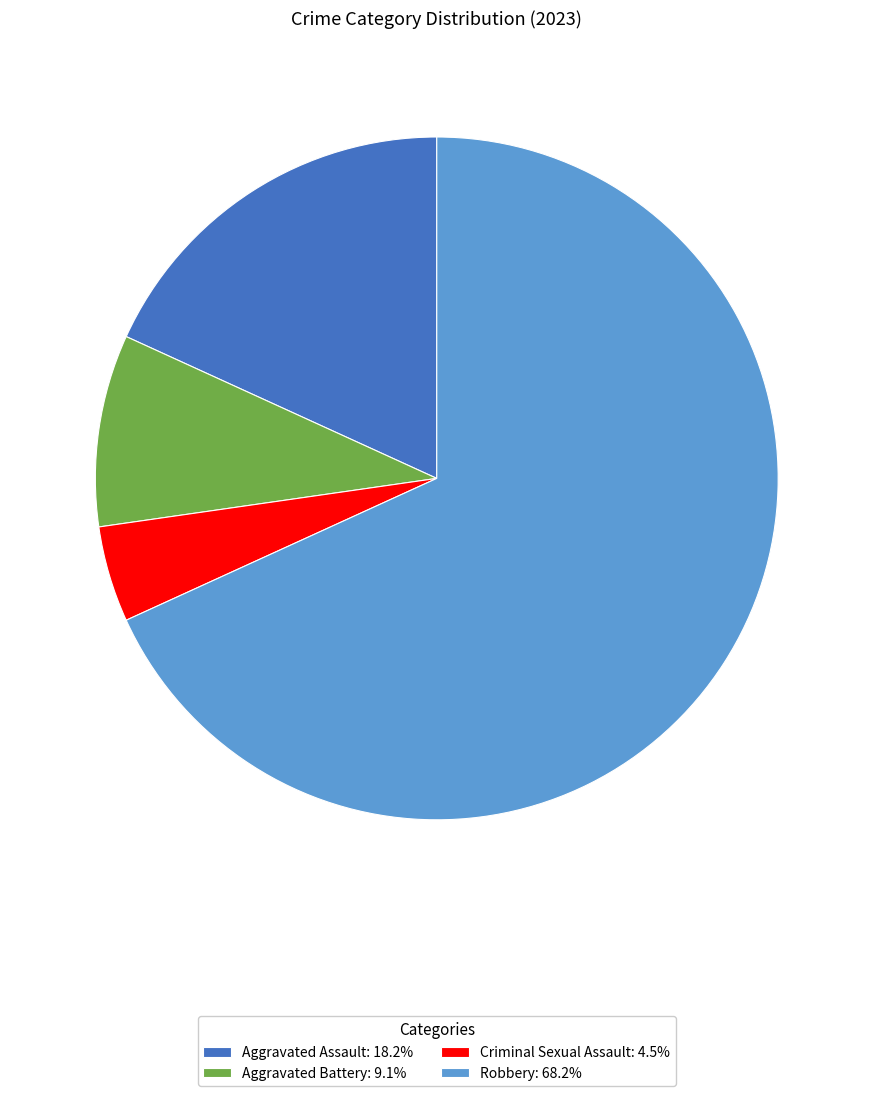

Is the sum of Robbery and Aggravated Battery greater than half?

Yes